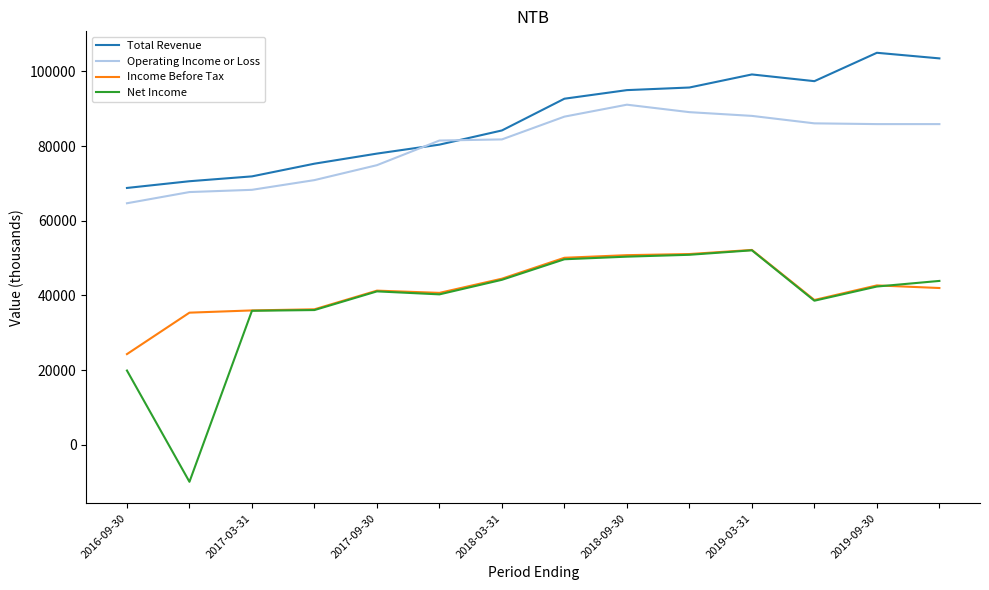

What is the minimum value for Net Income?

-9900